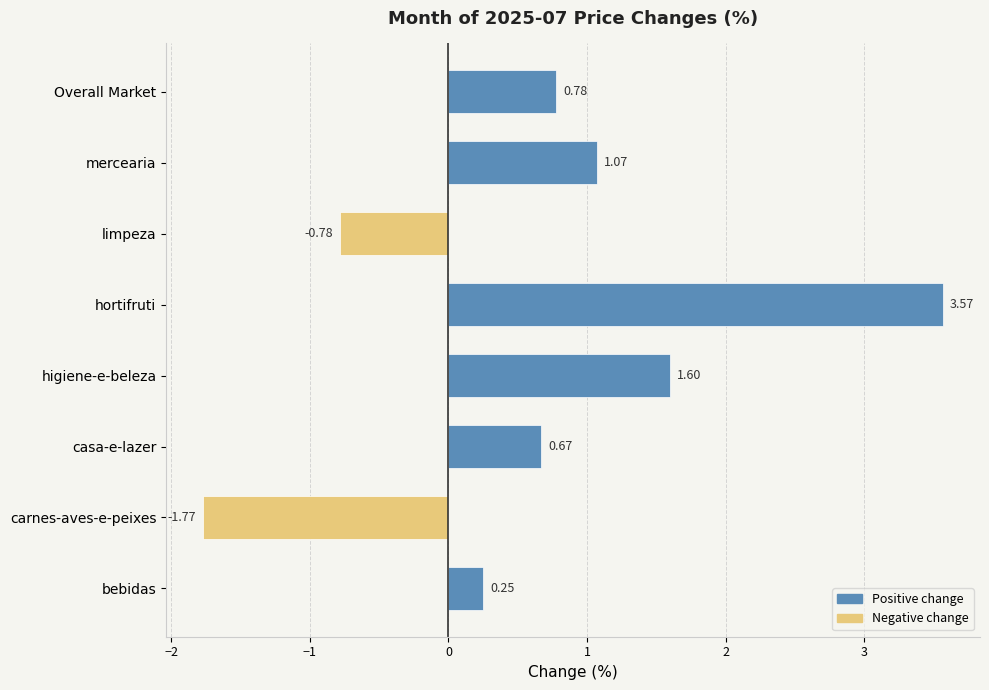

Rank the categories by value from lowest to highest.

carnes-aves-e-peixes, limpeza, bebidas, casa-e-lazer, Overall Market, mercearia, higiene-e-beleza, hortifruti